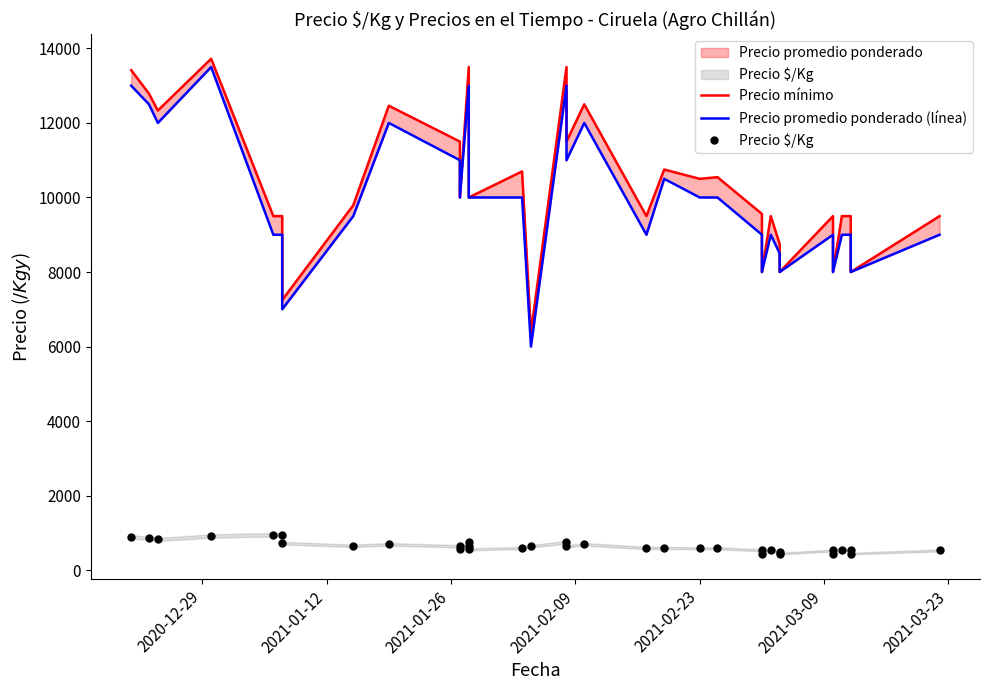

True or false: Precio $/Kg and Precio mínimo cross at least once.

False